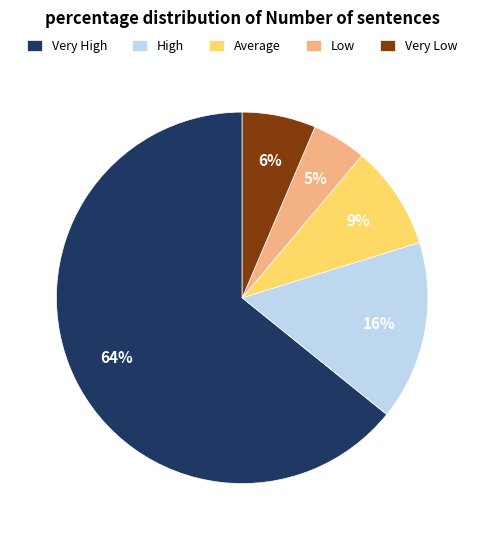

Combined, do Low and Very Low account for over 50%?

No